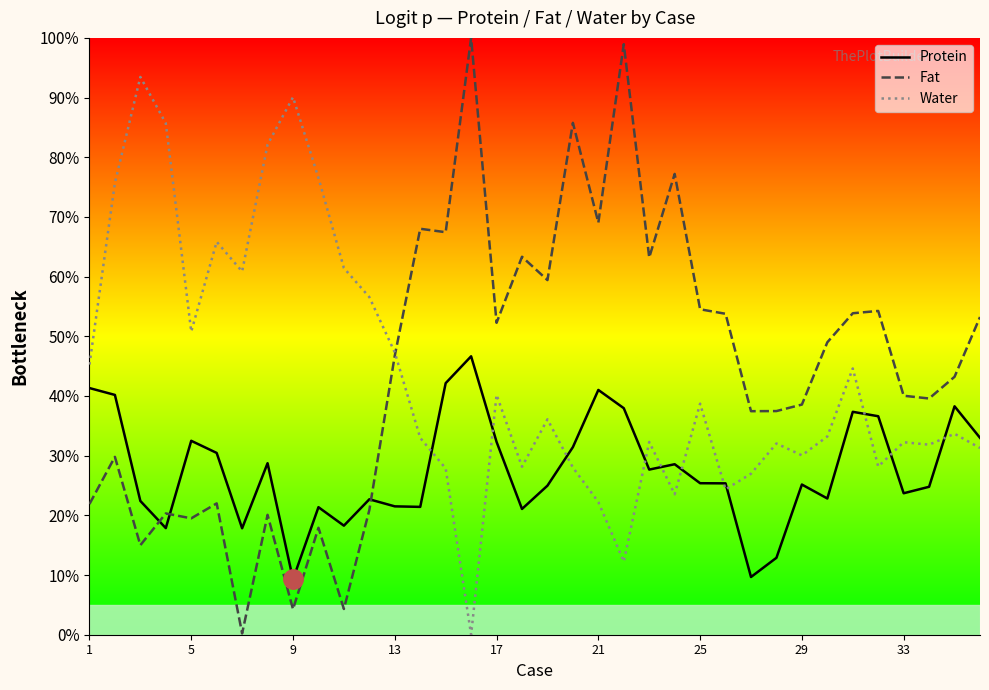

True or false: Fat and Protein intersect in this chart.

True